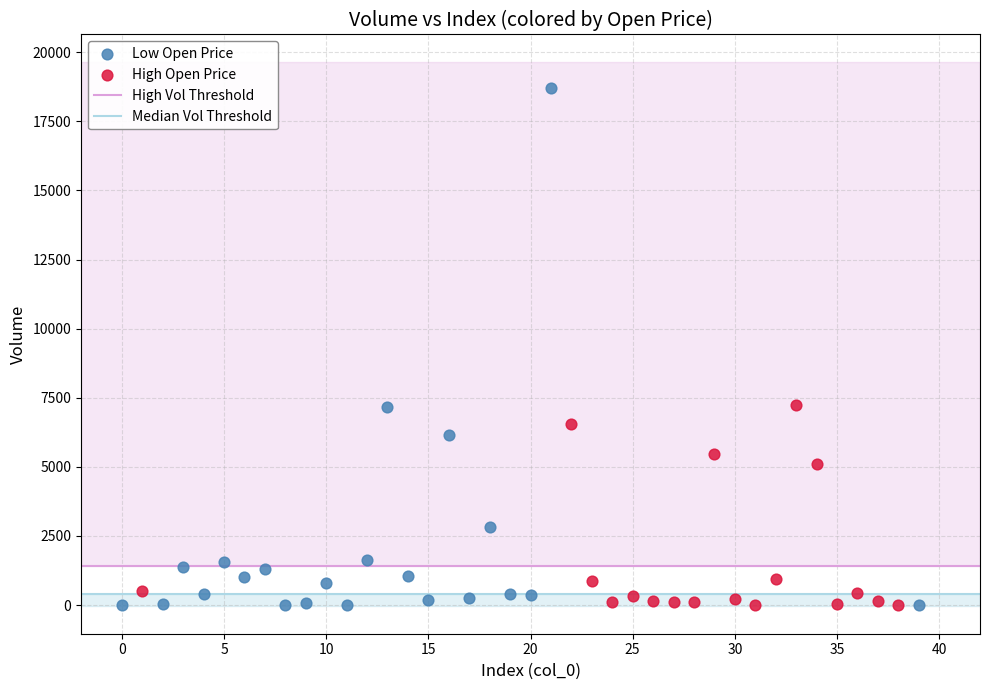

Which series has the largest Y range (max minus min)?

Low Open Price